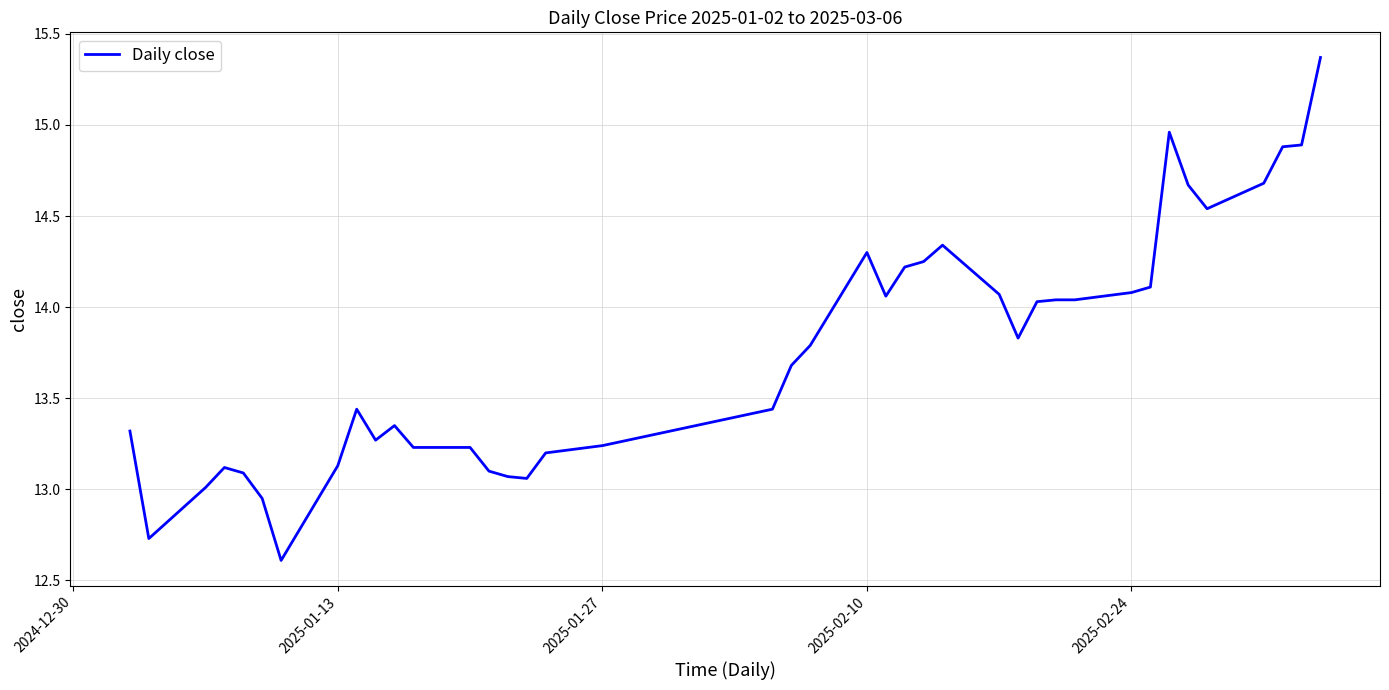

What is the minimum value shown in the chart?

12.6